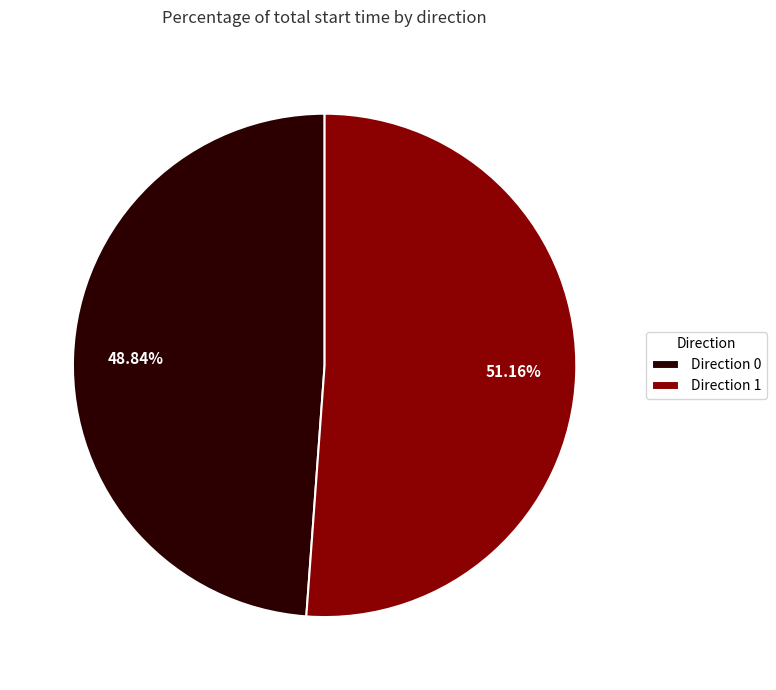

Rank the categories by value from lowest to highest.

Direction 0, Direction 1